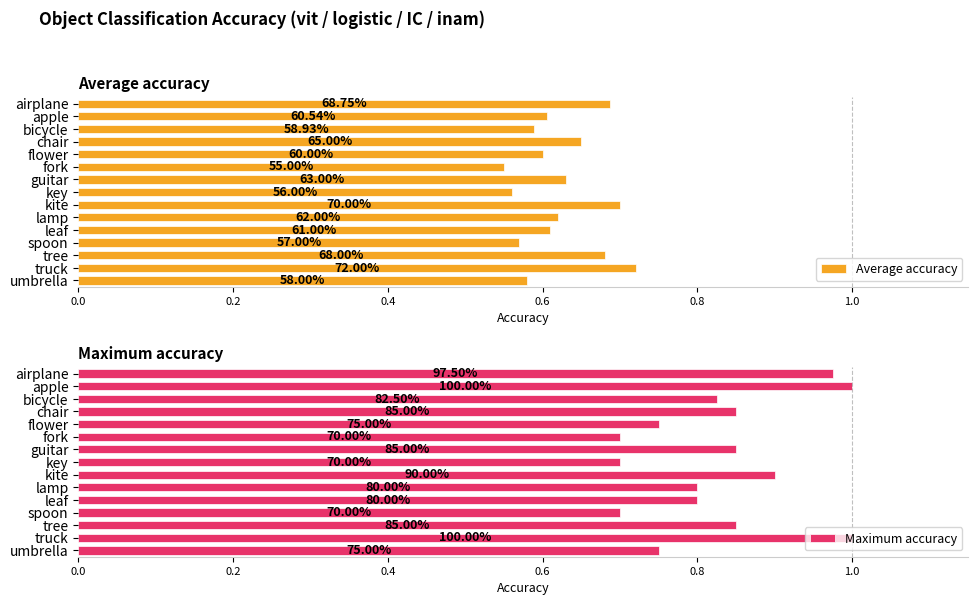

What is the value of the Maximum accuracy bar at the 9th from the left?

0.9